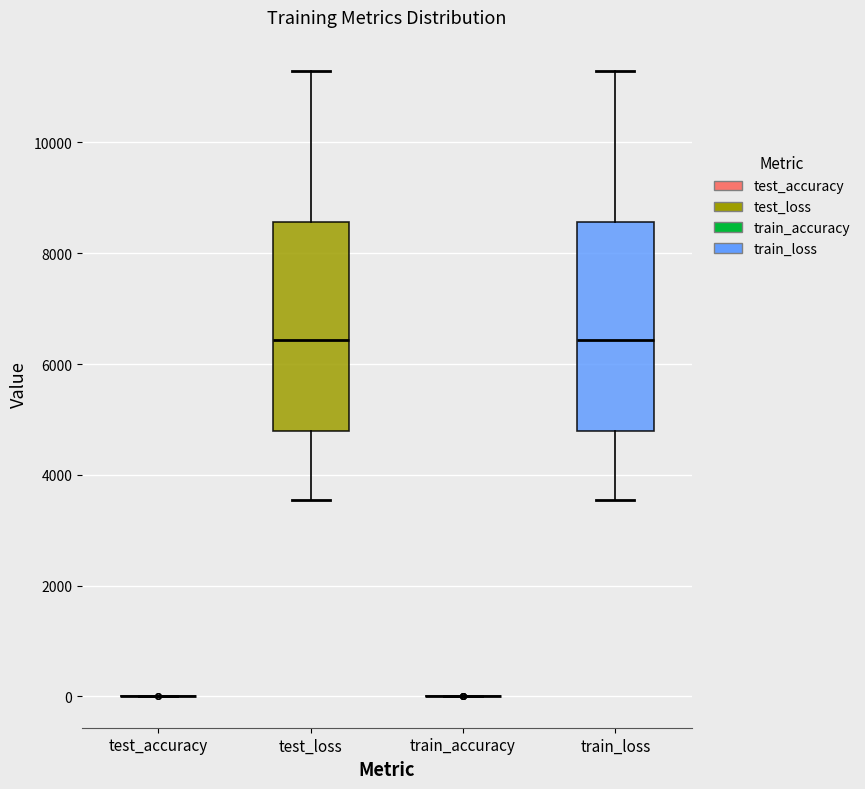

Reading left to right, transcribe this box plot: for each box, give where its median line is, the range the box spans, and where its two whiskers end, as read against the y-axis. The values are not printed on the chart, so give them approximately, as read against the axis.

test_accuracy: box collapsed to a line at 0, whiskers 0 to 0
test_loss: median 6400, box 4800 to 8600, whiskers 3600 to 11200
train_accuracy: box collapsed to a line at 0, whiskers 0 to 0
train_loss: median 6400, box 4800 to 8600, whiskers 3600 to 11200